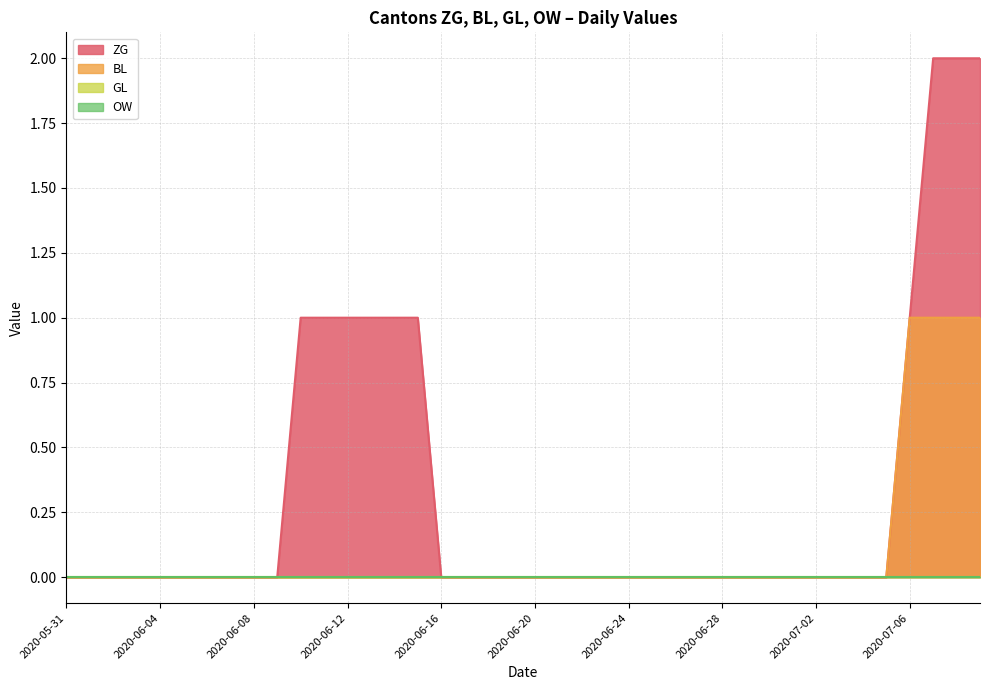

How many BL values are between 0 and 1?

40